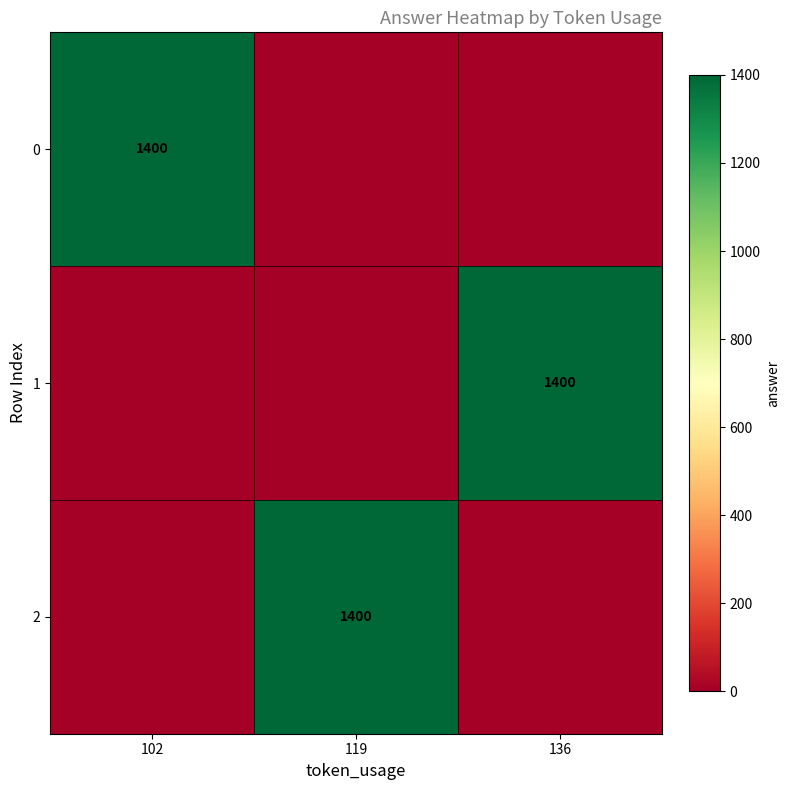

What is the total value across all series at 102?

1400